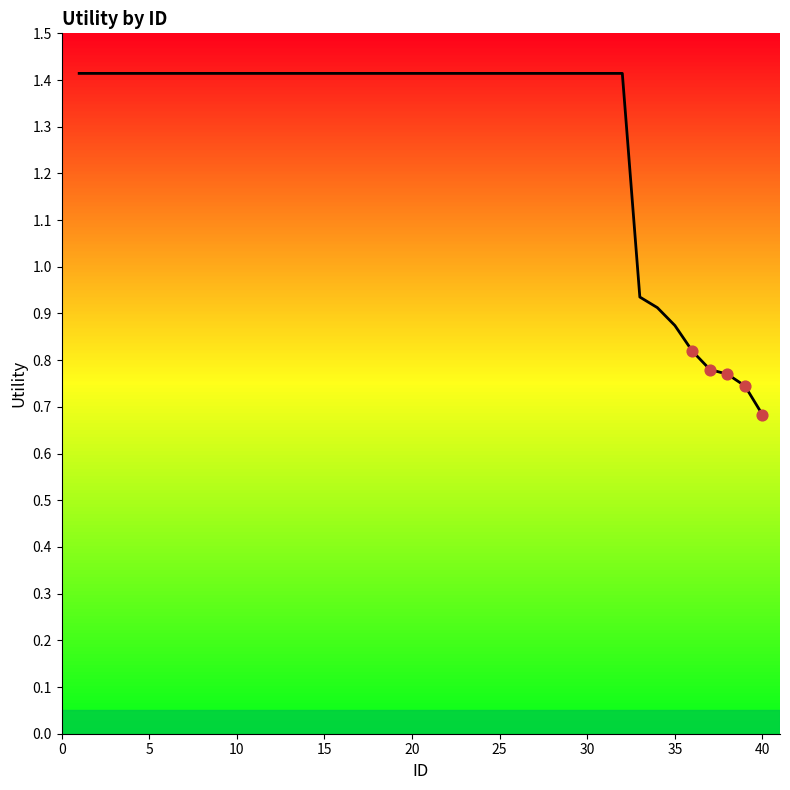

What is the greatest value displayed?

1.4